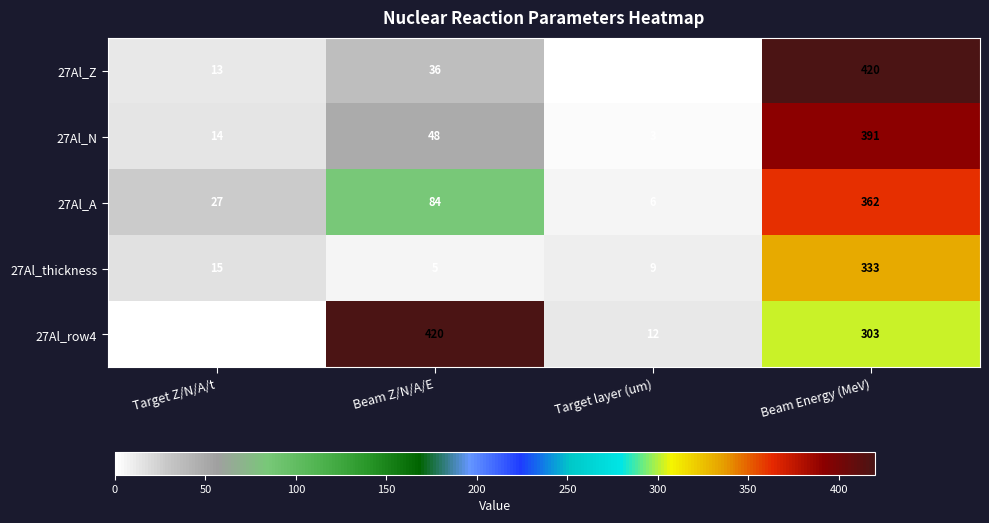

Rank the series at Beam Energy (MeV) from highest to lowest value.

27Al_Z, 27Al_N, 27Al_A, 27Al_thickness, 27Al_row4